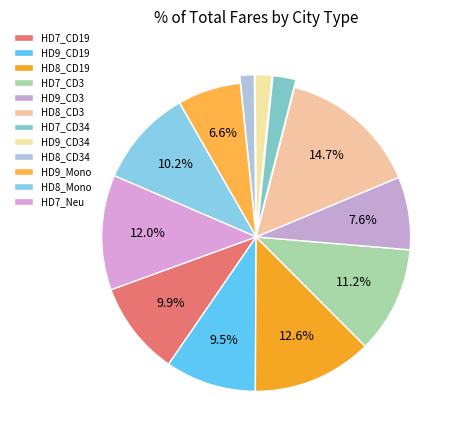

To the nearest percent, what percentage of the pie is HD9_CD34?

2%